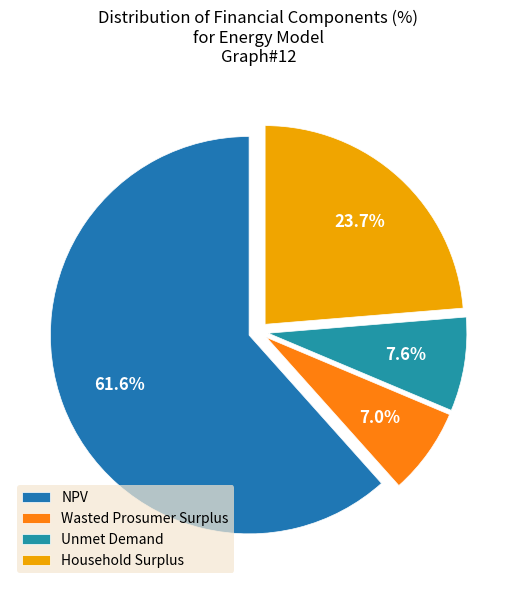

To the nearest percent, what portion does Wasted Prosumer Surplus represent?

7%